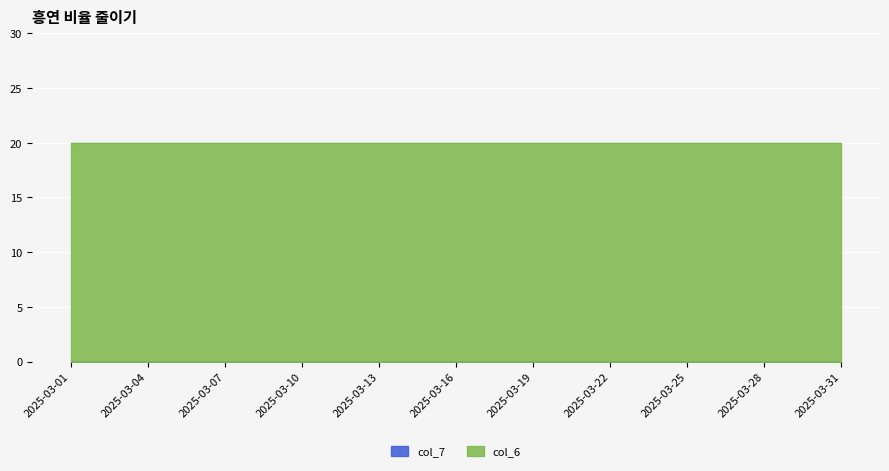

Reading left to right, transcribe all the data shown in this chart.

col_7: 2025-03-01=0	2025-03-02=0	2025-03-03=0	2025-03-04=0	2025-03-05=0	2025-03-06=0	2025-03-07=0	2025-03-08=0	2025-03-09=0	2025-03-10=0	2025-03-11=0	2025-03-12=0	2025-03-13=0	2025-03-14=0	2025-03-15=0	2025-03-16=0	2025-03-17=0	2025-03-18=0	2025-03-19=0	2025-03-20=0	2025-03-21=0	2025-03-22=0	2025-03-23=0	2025-03-24=0	2025-03-25=0	2025-03-26=0	2025-03-27=0	2025-03-28=0	2025-03-29=0	2025-03-30=0	2025-03-31=0
col_6: 2025-03-01=20	2025-03-02=20	2025-03-03=20	2025-03-04=20	2025-03-05=20	2025-03-06=20	2025-03-07=20	2025-03-08=20	2025-03-09=20	2025-03-10=20	2025-03-11=20	2025-03-12=20	2025-03-13=20	2025-03-14=20	2025-03-15=20	2025-03-16=20	2025-03-17=20	2025-03-18=20	2025-03-19=20	2025-03-20=20	2025-03-21=20	2025-03-22=20	2025-03-23=20	2025-03-24=20	2025-03-25=20	2025-03-26=20	2025-03-27=20	2025-03-28=20	2025-03-29=20	2025-03-30=20	2025-03-31=20